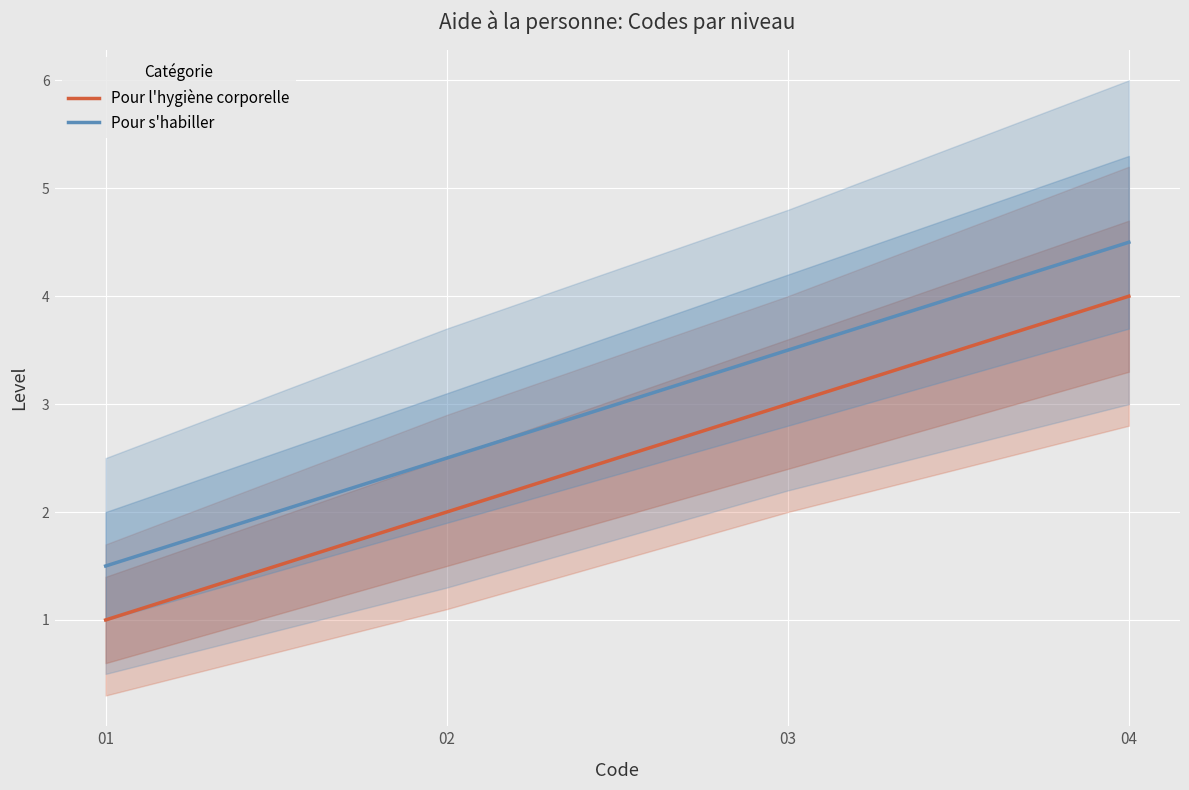

What is the minimum value shown in the chart?

1.0